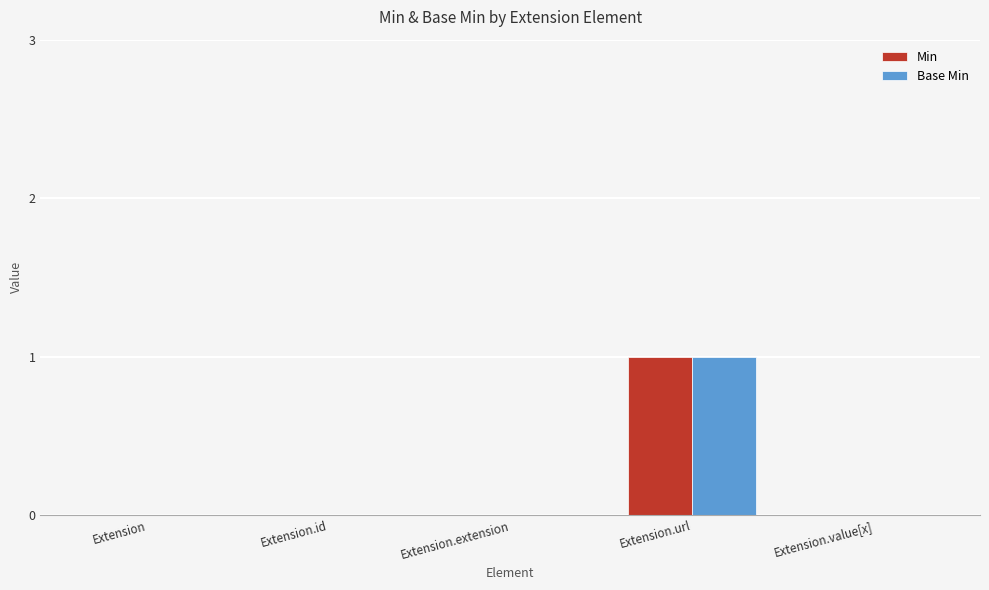

Reading left to right, extract all data points from this chart.

Min: 0	0	0	1	0
Base Min: 0	0	0	1	0